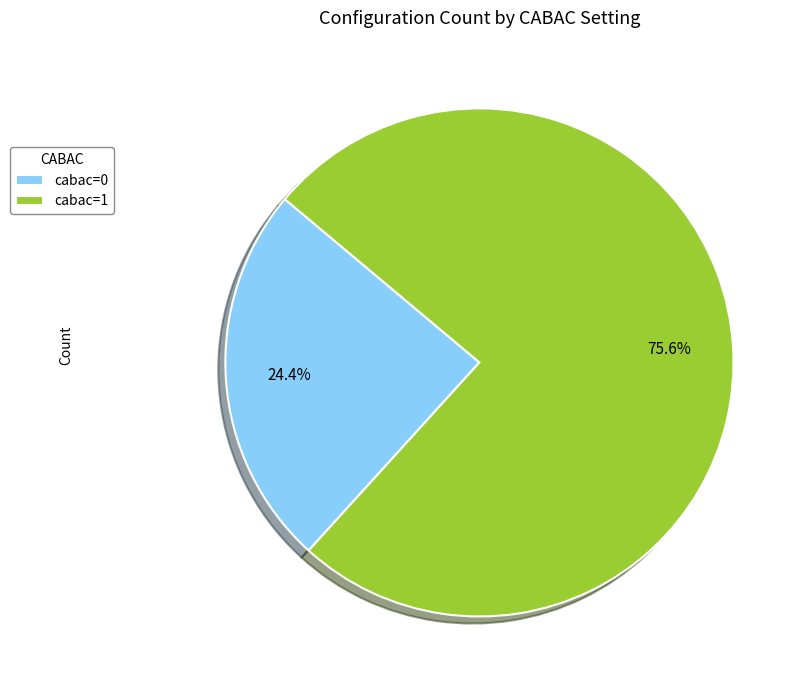

Which slice is the smallest?

cabac=0